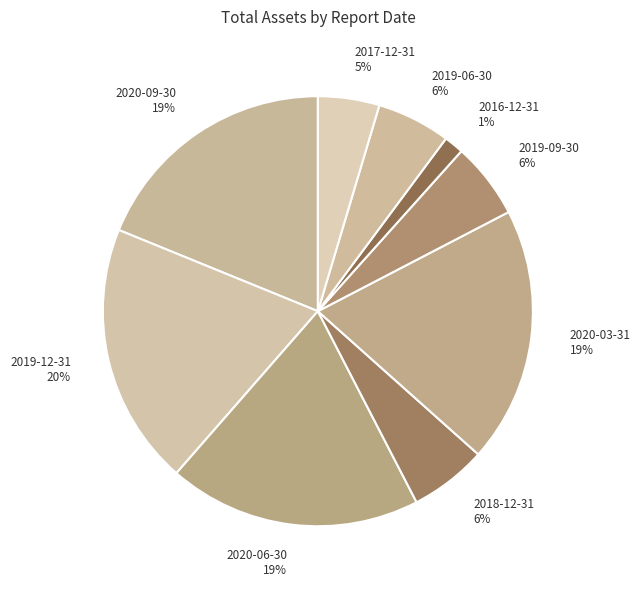

True or false: 2020-03-31 accounts for 19% of the total.

True